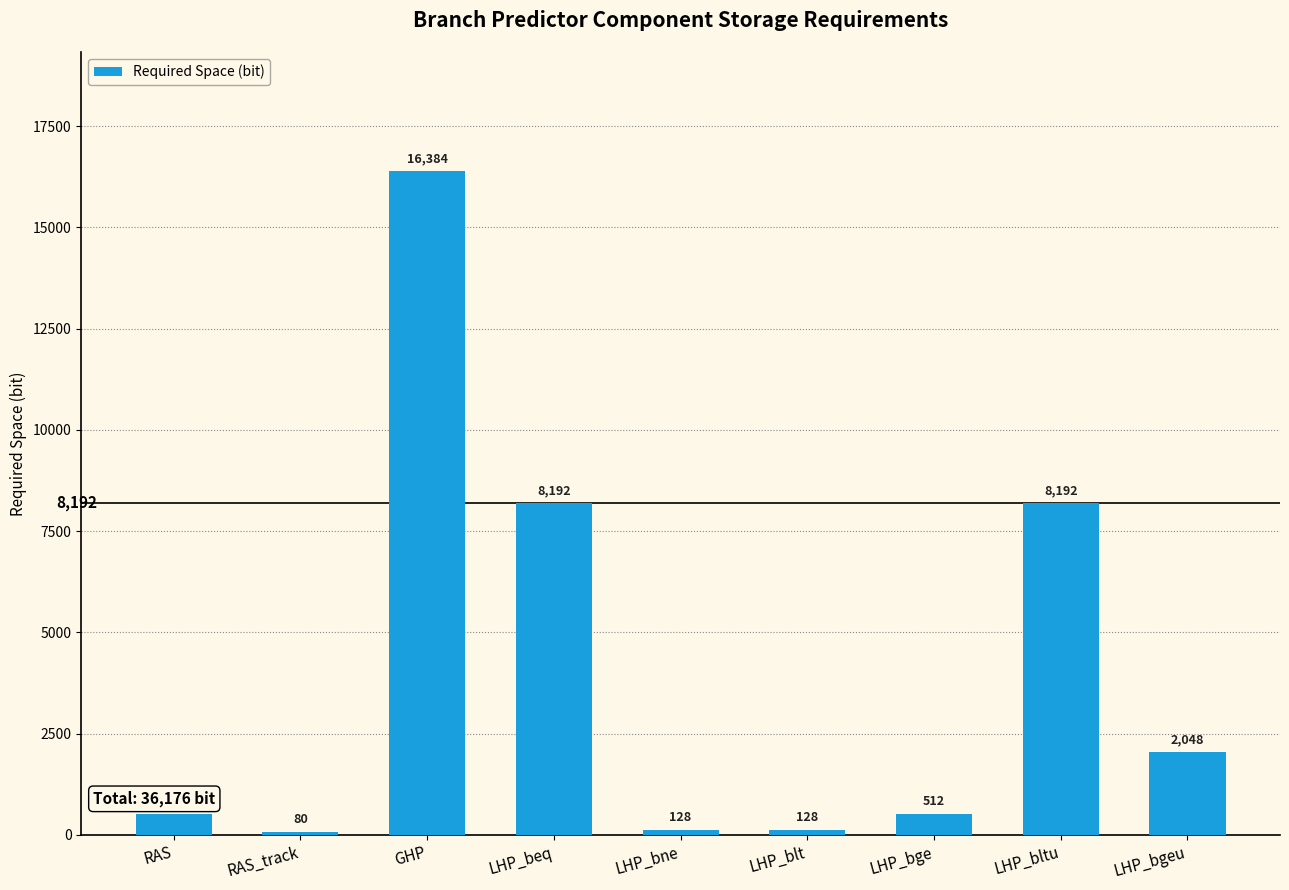

What value does the data have at LHP_bltu, to the nearest 50?

8200